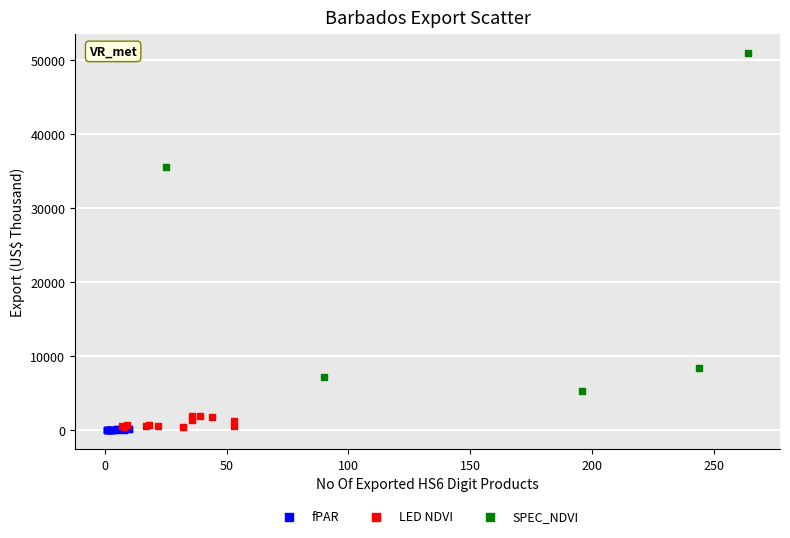

What are all the series names shown in the legend?

fPAR, LED NDVI, SPEC_NDVI